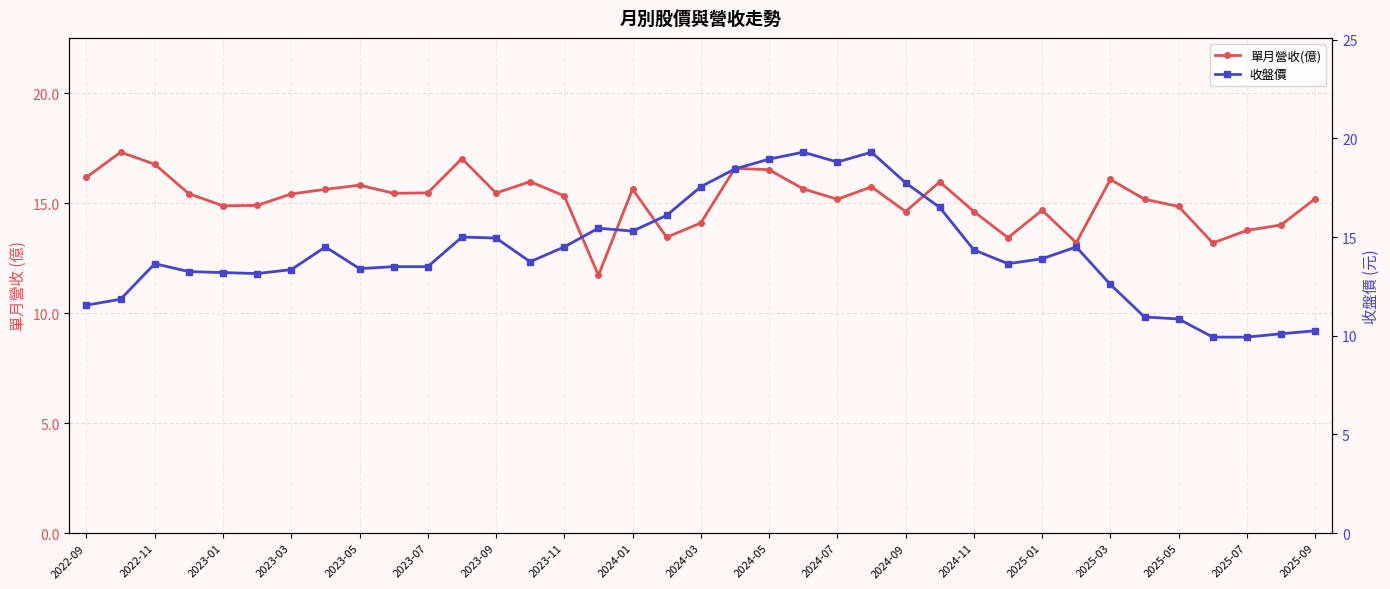

Count the number of categories in the chart.

37